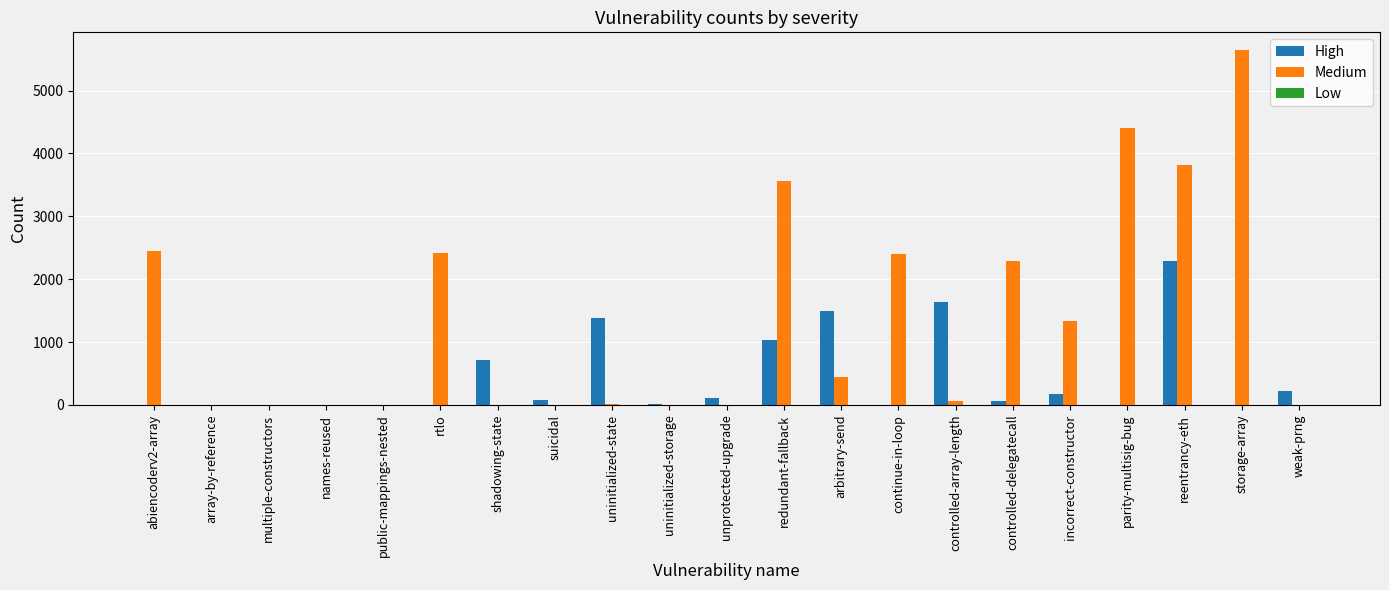

What is the greatest value displayed?

5643